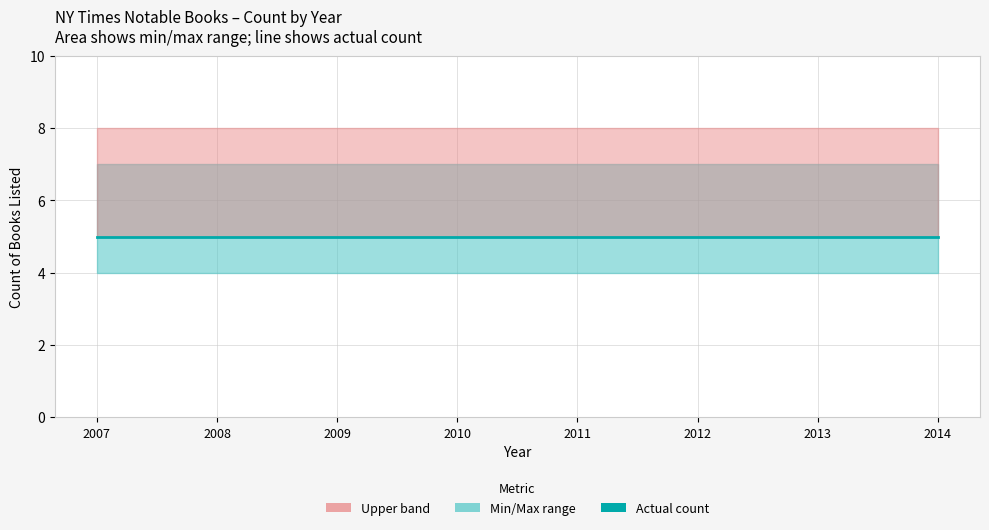

The chart shows a value of 699 at 27. True or false?

False